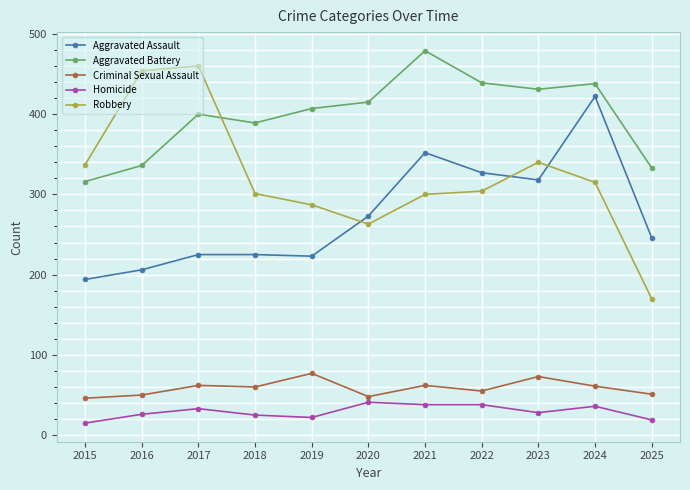

What is the sum of all Criminal Sexual Assault values?

645